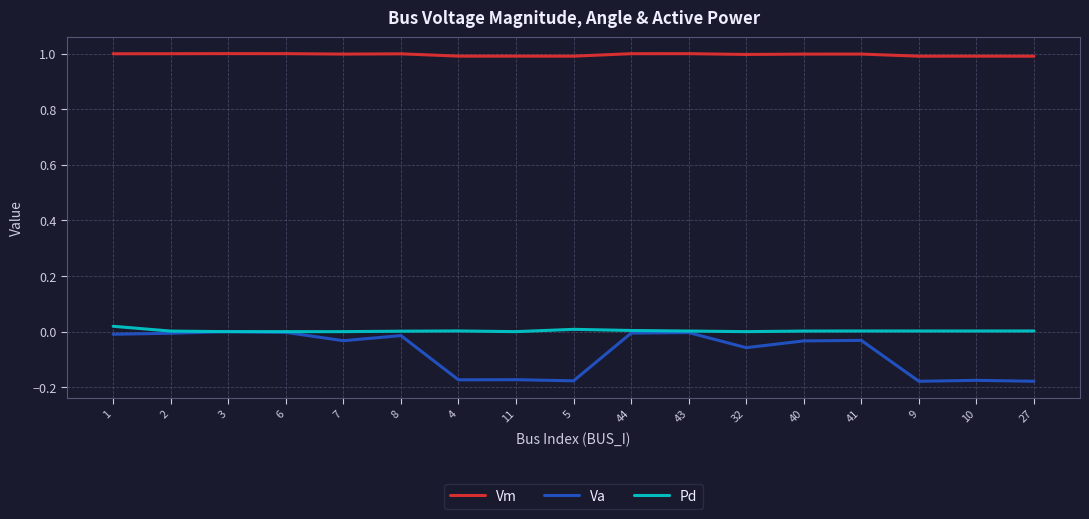

True or false: Pd and Vm cross at least once.

False